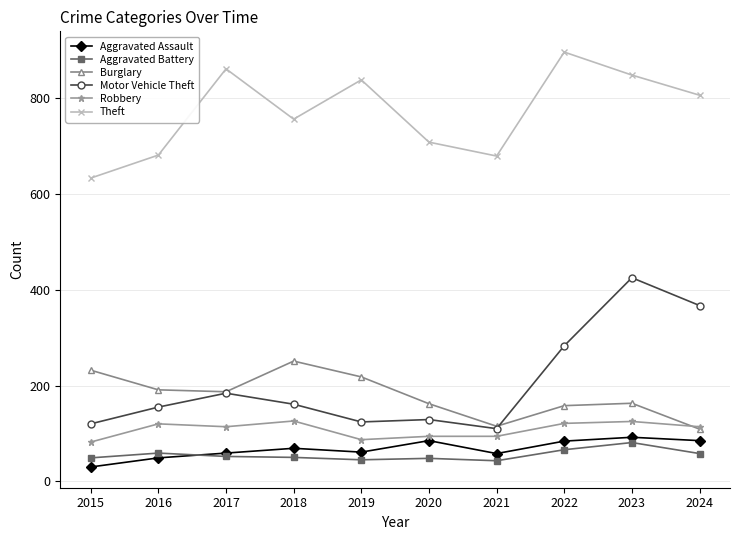

Does the chart have visible grid lines?

Yes